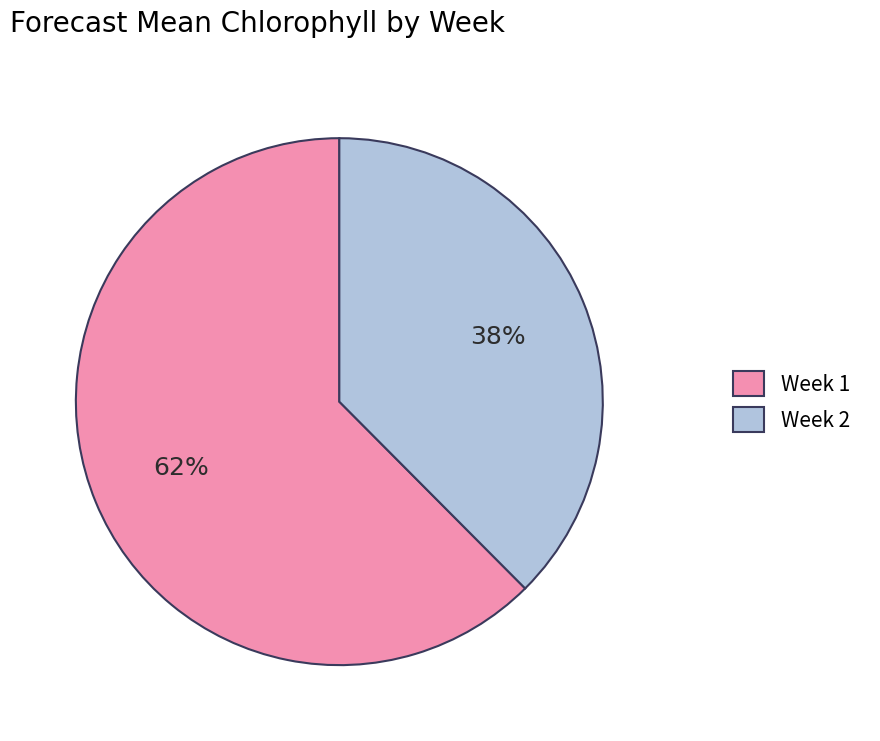

Rank the categories by value from highest to lowest.

Week 1, Week 2